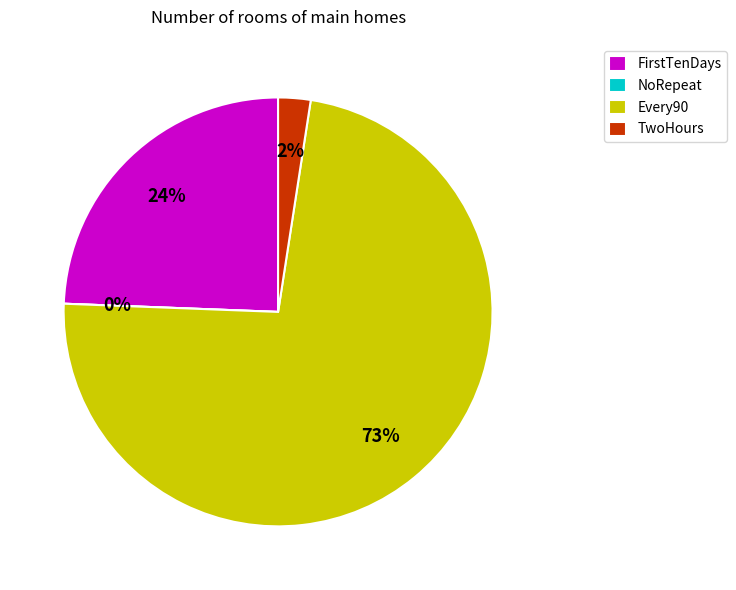

Count the number of slices in the pie.

4